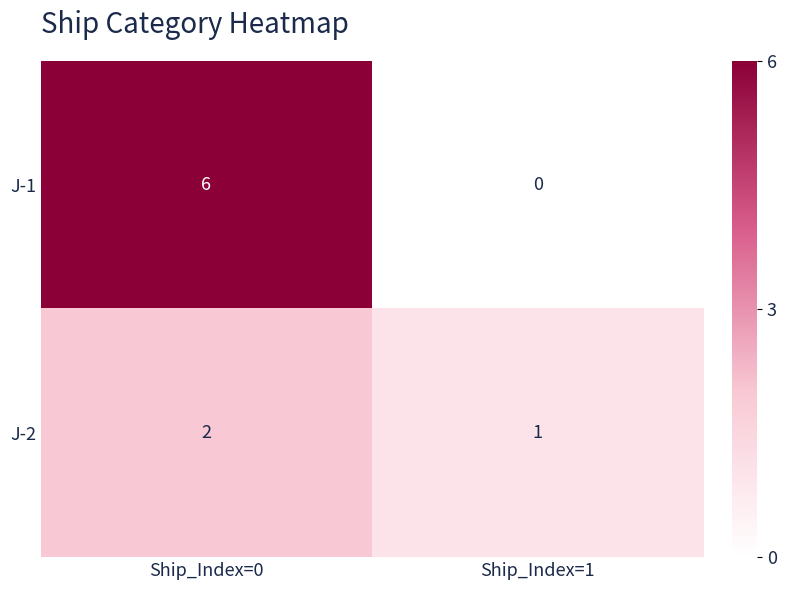

The J-2 series shows 2 at Ship_Index=0. True or false?

True